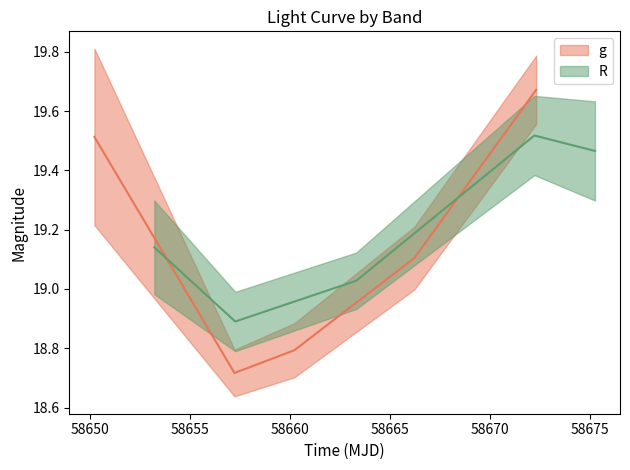

Is the value of R at 58666.209988399874 greater than the value of g at 58657.21372690005?

Yes